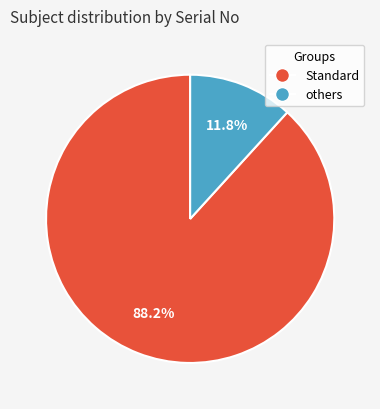

Is there a majority slice in this chart?

Yes